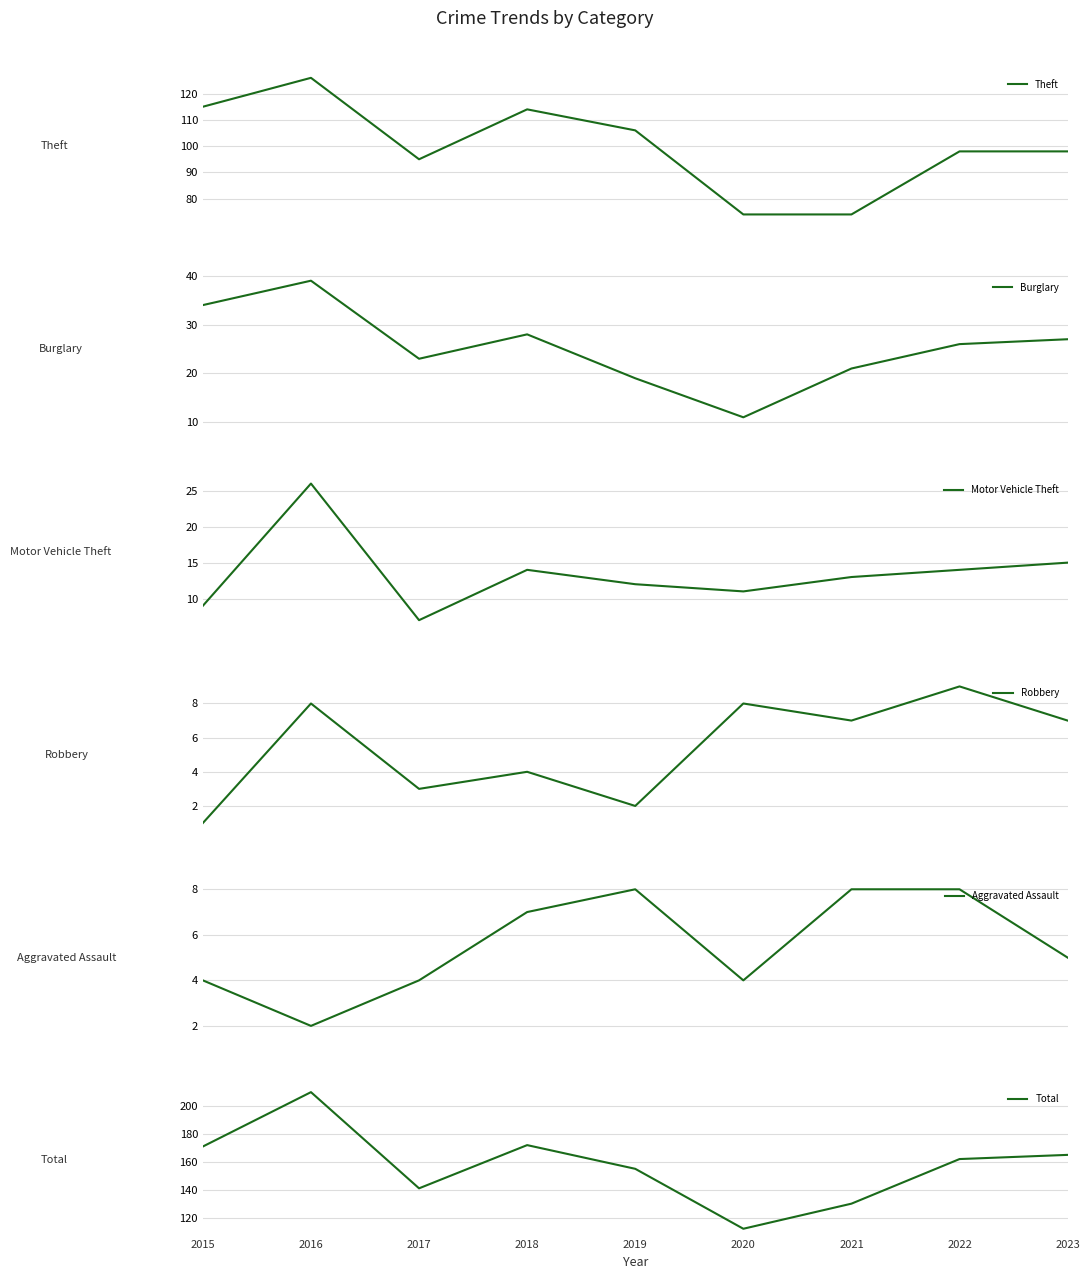

Reading right to left, extract all data points from this chart.

Theft: 2023=98	2022=98	2021=74	2020=74	2019=106	2018=114	2017=95	2016=126	2015=115
Burglary: 2023=27	2022=26	2021=21	2020=11	2019=19	2018=28	2017=23	2016=39	2015=34
Motor Vehicle Theft: 2023=15	2022=14	2021=13	2020=11	2019=12	2018=14	2017=7	2016=26	2015=9
Robbery: 2023=7	2022=9	2021=7	2020=8	2019=2	2018=4	2017=3	2016=8	2015=1
Aggravated Assault: 2023=5	2022=8	2021=8	2020=4	2019=8	2018=7	2017=4	2016=2	2015=4
Total: 2023=165	2022=162	2021=130	2020=112	2019=155	2018=172	2017=141	2016=210	2015=171